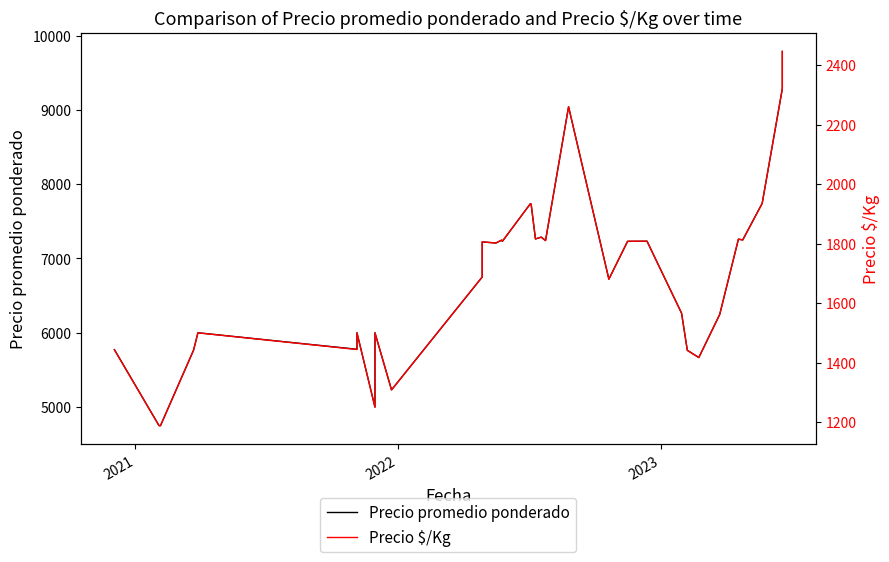

True or false: Precio $/Kg and Precio promedio ponderado cross at least once.

False